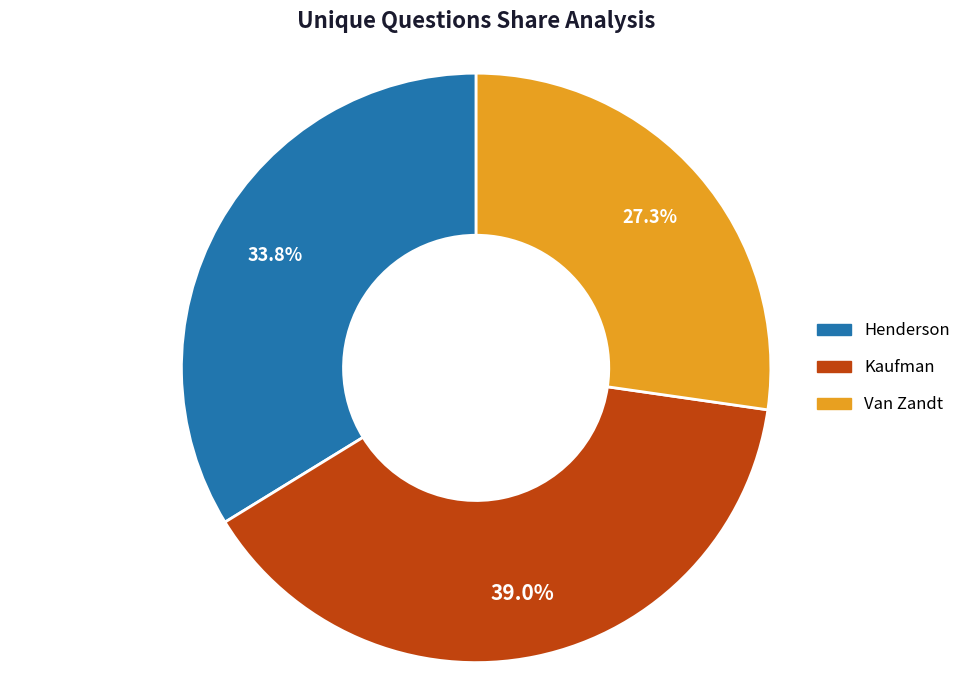

Combined, do Kaufman and Henderson account for over 50%?

Yes